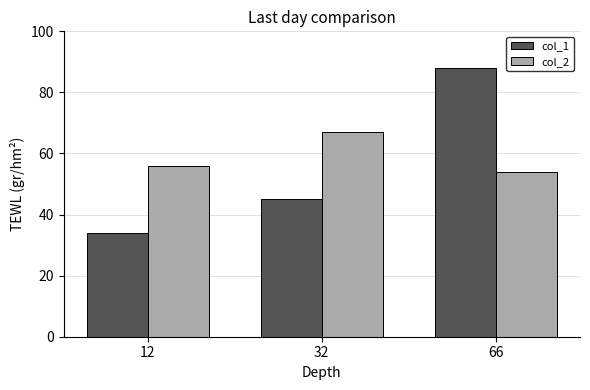

At which category is the sum across all series the highest?

66